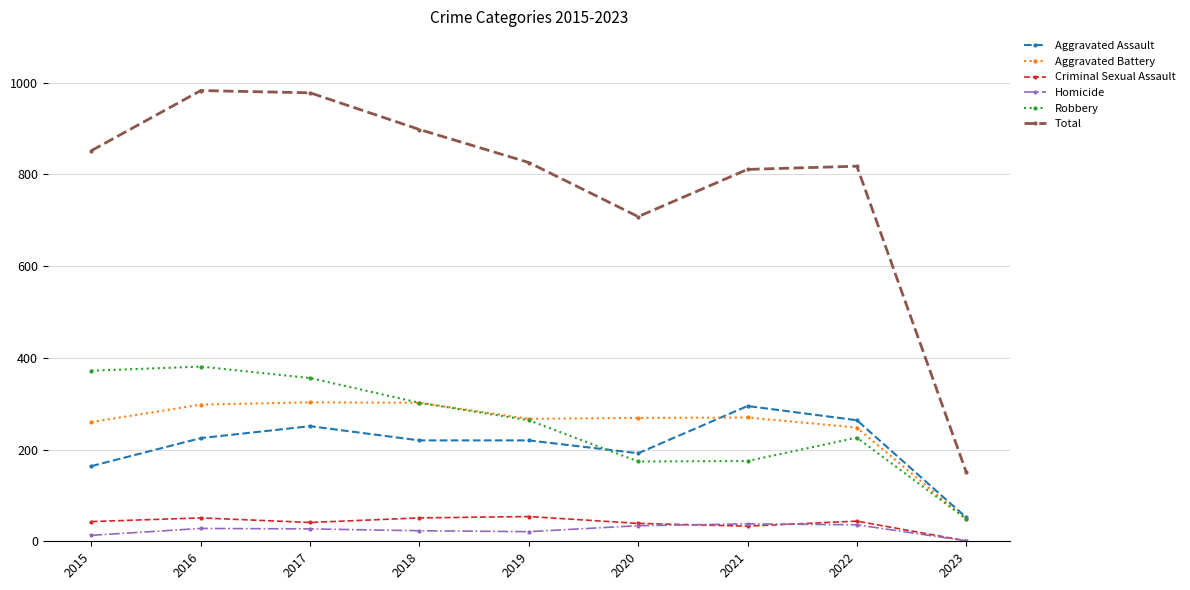

At which category does the chart reach its minimum across all series?

2023